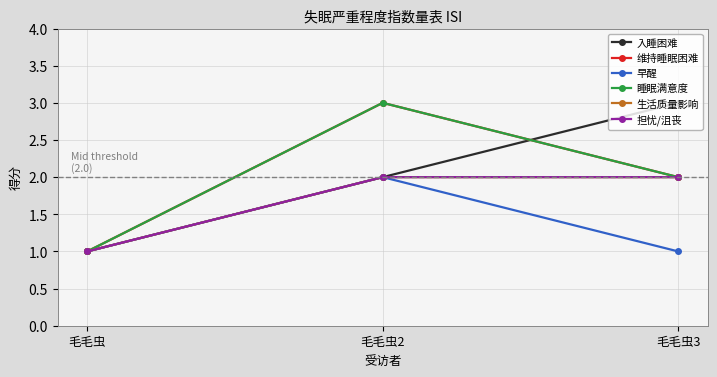

Reading left to right, transcribe all the data shown in this chart.

入睡困难: 毛毛虫=1	毛毛虫2=2	毛毛虫3=3
维持睡眠困难: 毛毛虫=1	毛毛虫2=3	毛毛虫3=2
早醒: 毛毛虫=1	毛毛虫2=2	毛毛虫3=1
睡眠满意度: 毛毛虫=1	毛毛虫2=3	毛毛虫3=2
生活质量影响: 毛毛虫=1	毛毛虫2=2	毛毛虫3=2
担忧/沮丧: 毛毛虫=1	毛毛虫2=2	毛毛虫3=2